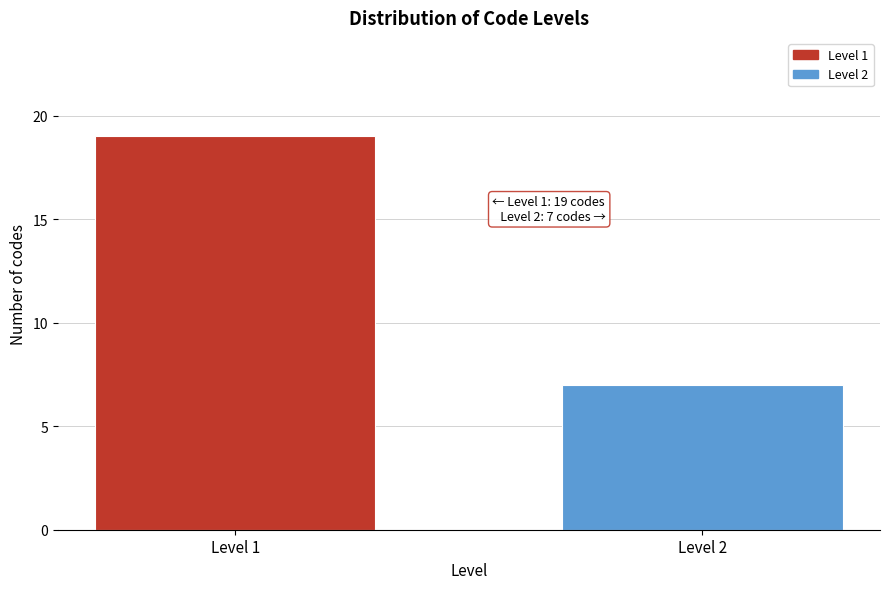

Reading left to right, what are all the values shown in this chart?

Level 1=19	Level 2=7